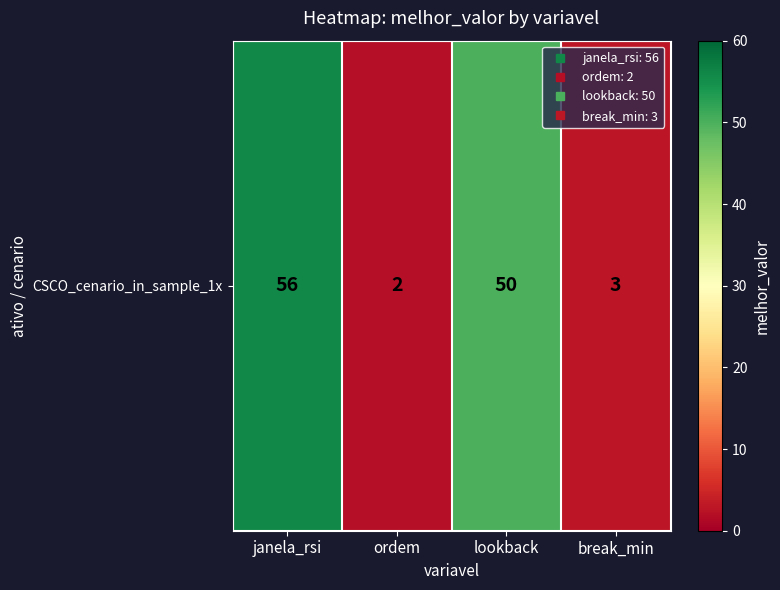

Which category has the lowest value across all series?

ordem